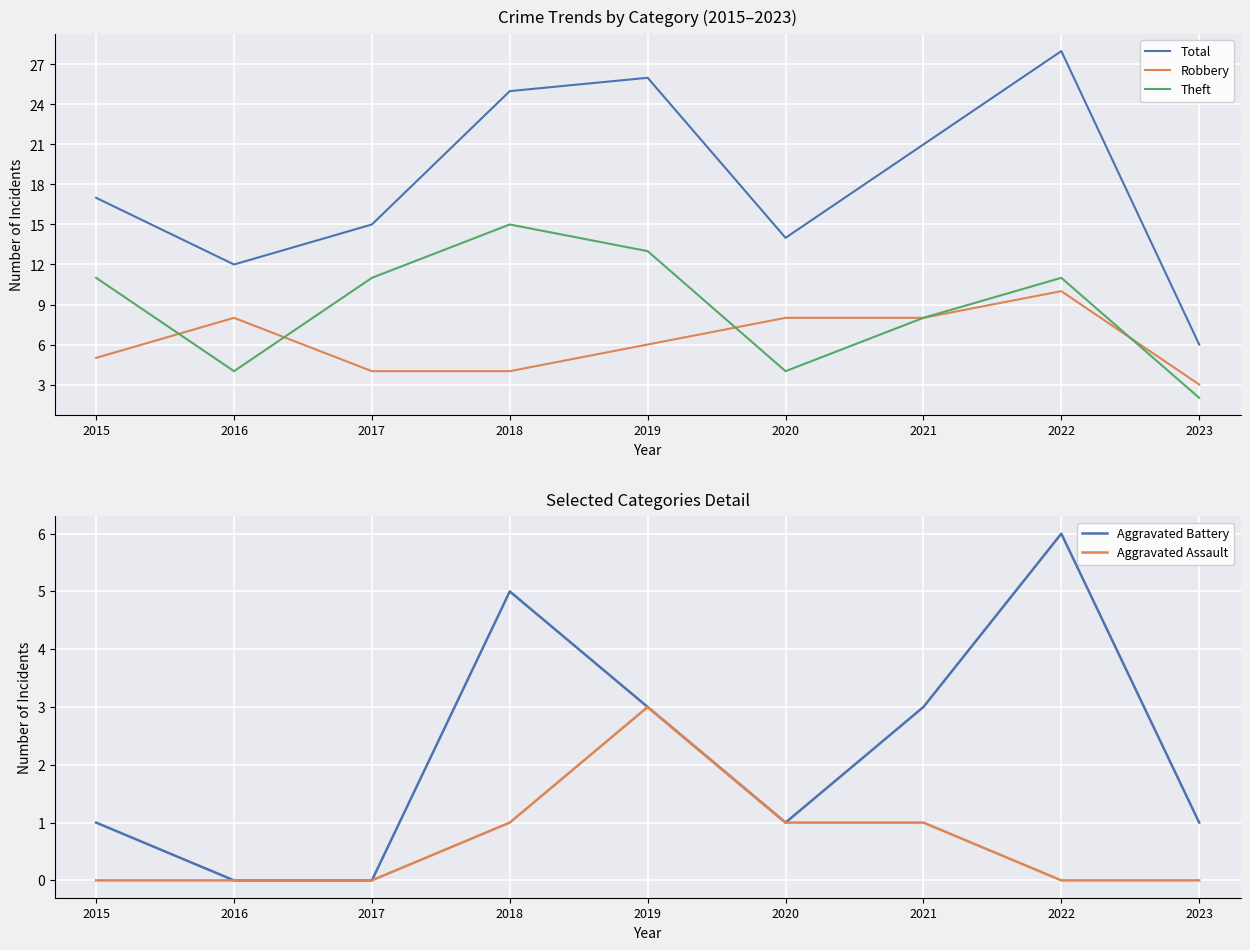

True or false: Aggravated Battery and Theft cross at least once.

False